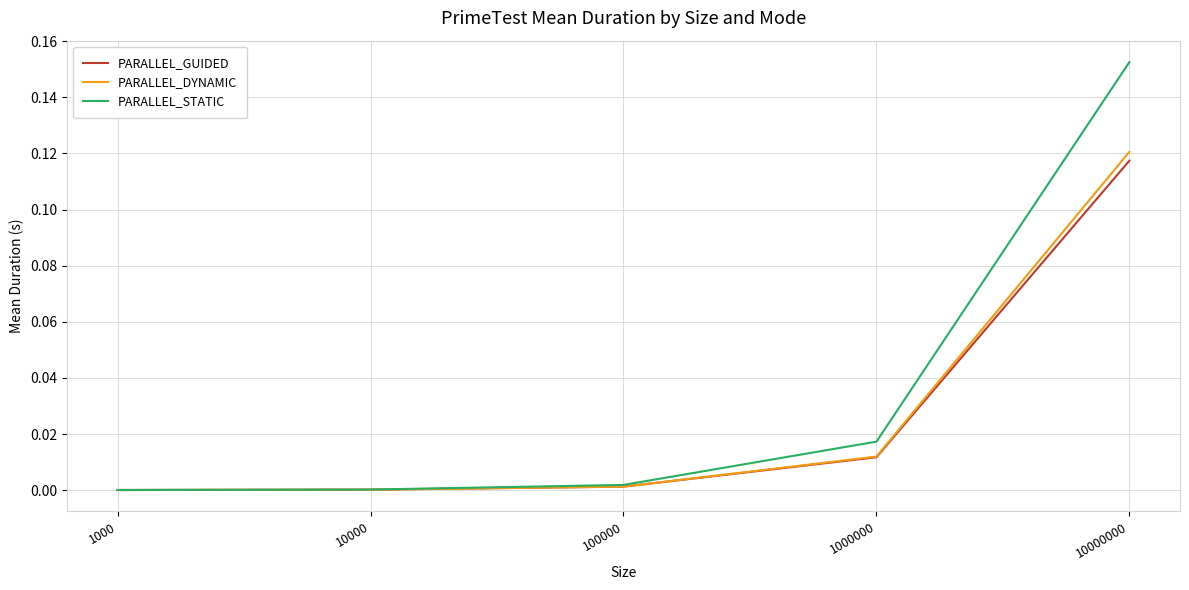

Is it true that PARALLEL_GUIDED equals 0.0 at 100000?

True